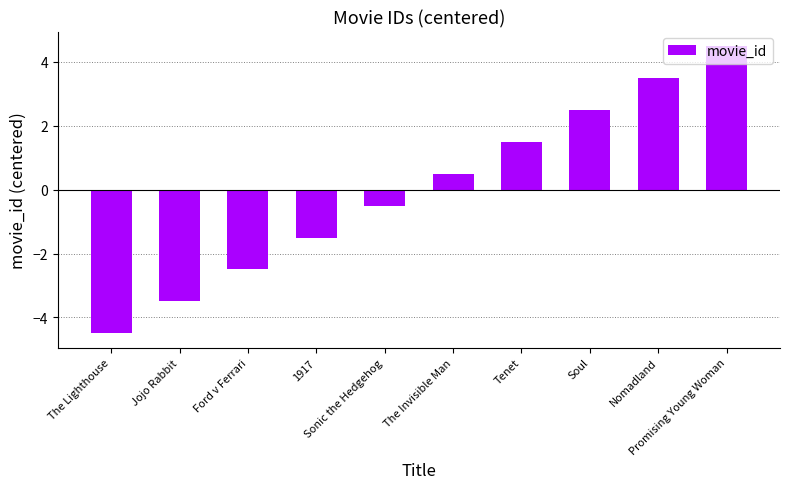

The chart shows a value of 7.6 at Promising Young Woman. True or false?

False